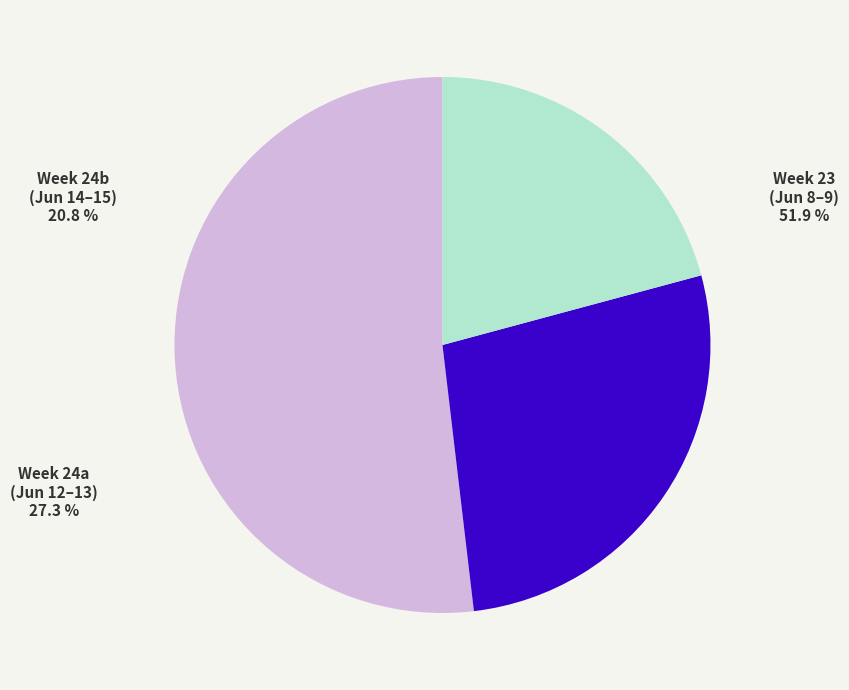

Is there any slice that represents more than half of the pie?

Yes